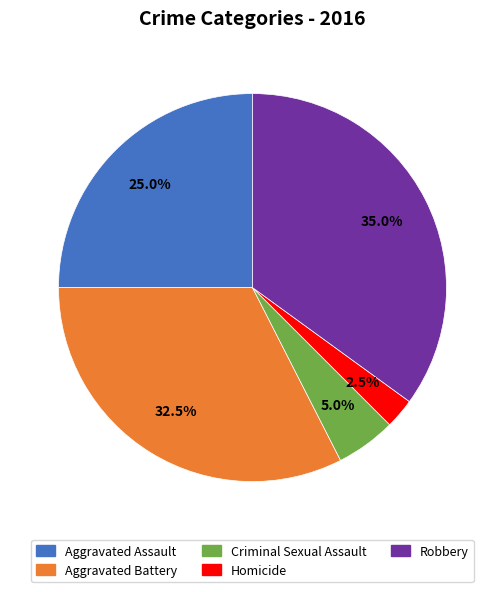

What percentage do Homicide and Aggravated Battery together represent?

35.0%